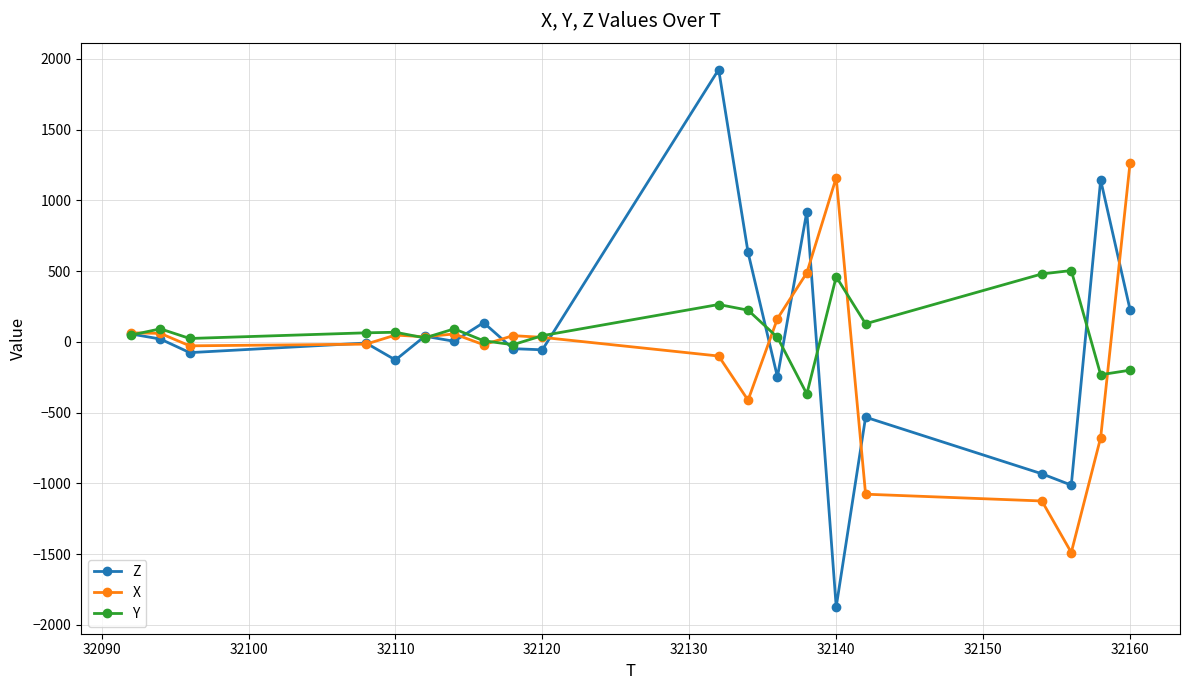

Which series has the largest range (max minus min)?

Z